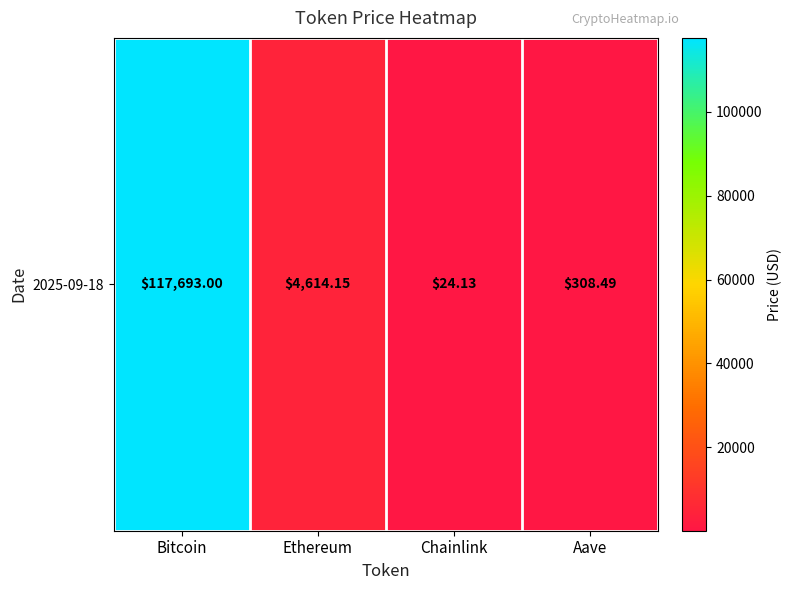

List the labels in order of value, largest first.

Bitcoin, Ethereum, Aave, Chainlink